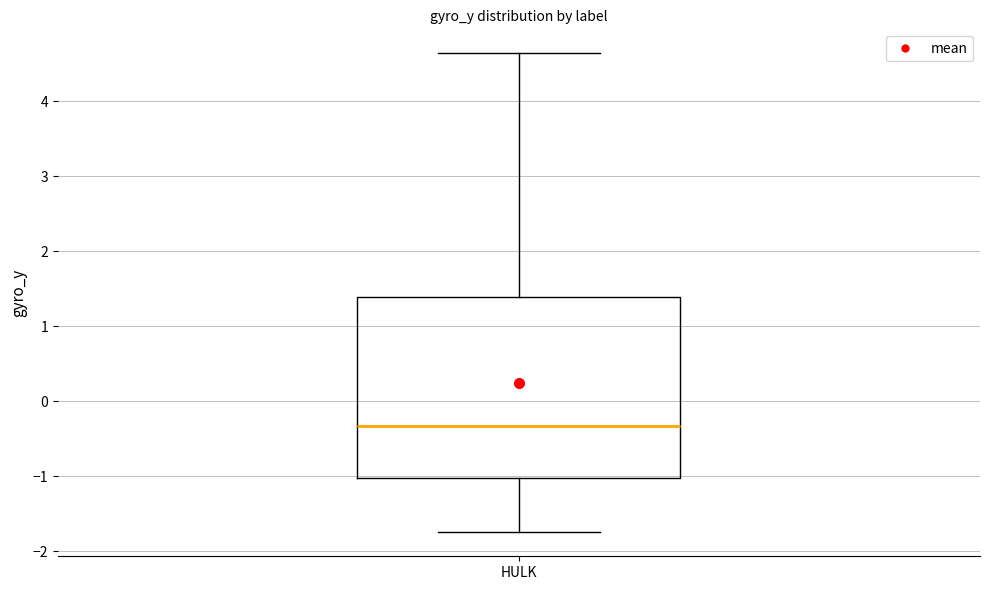

Transcribe this box plot: give where the median line is, the range the box spans, and where the two whiskers end, as read against the y-axis. The values are not printed on the chart, so give them approximately, as read against the axis.

median -0.3, box -1.0 to 1.4, whiskers -1.7 to 4.6